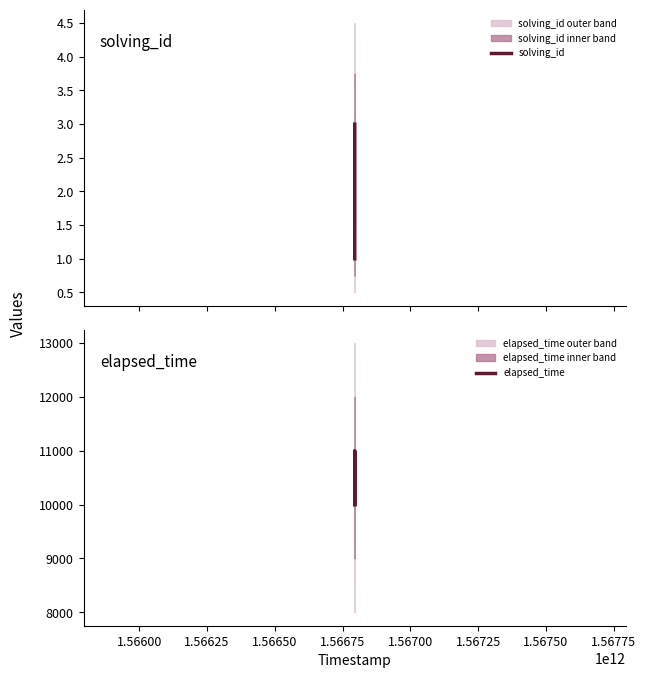

What is the maximum value for solving_id?

3